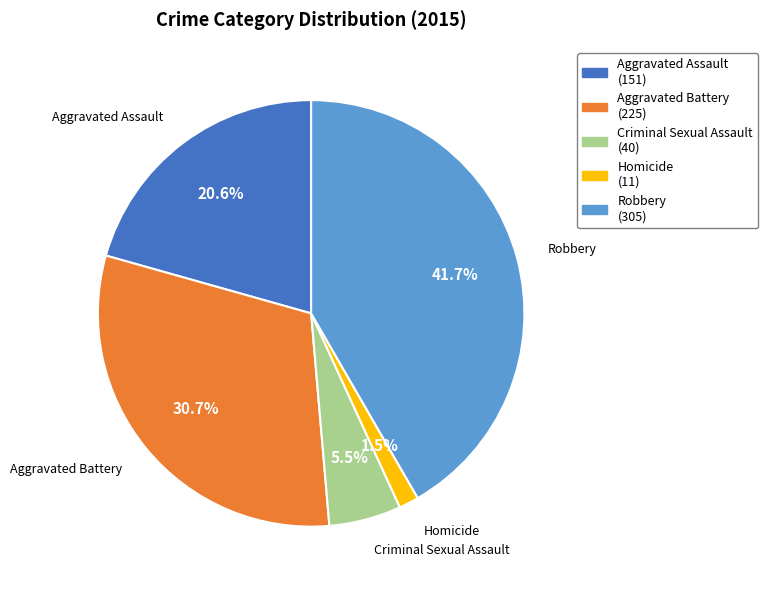

Between Criminal Sexual Assault and Homicide, which is larger?

Criminal Sexual Assault